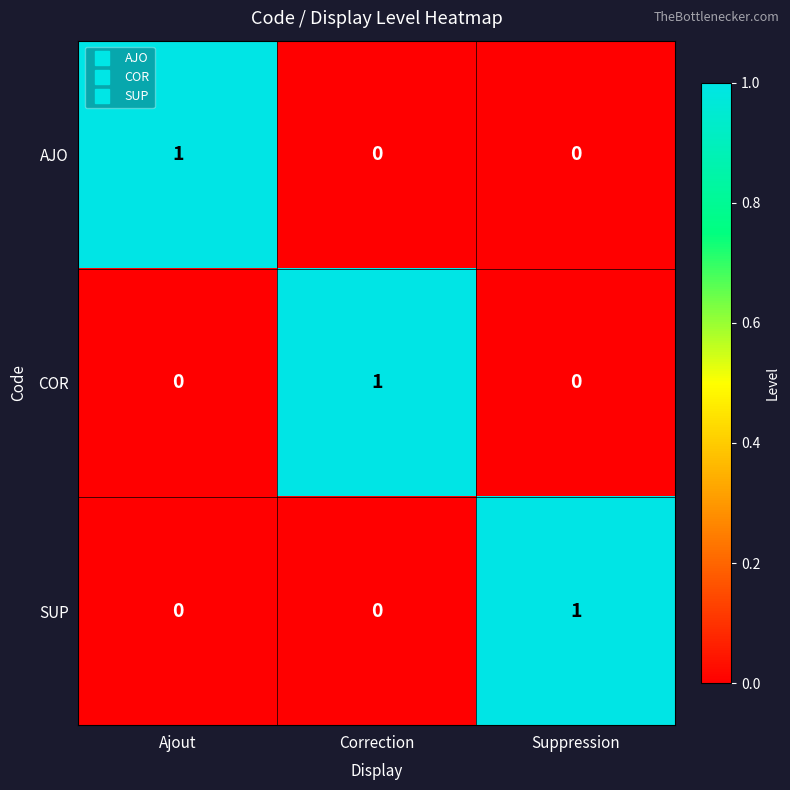

Count the COR values in the range 0 to 1.

3